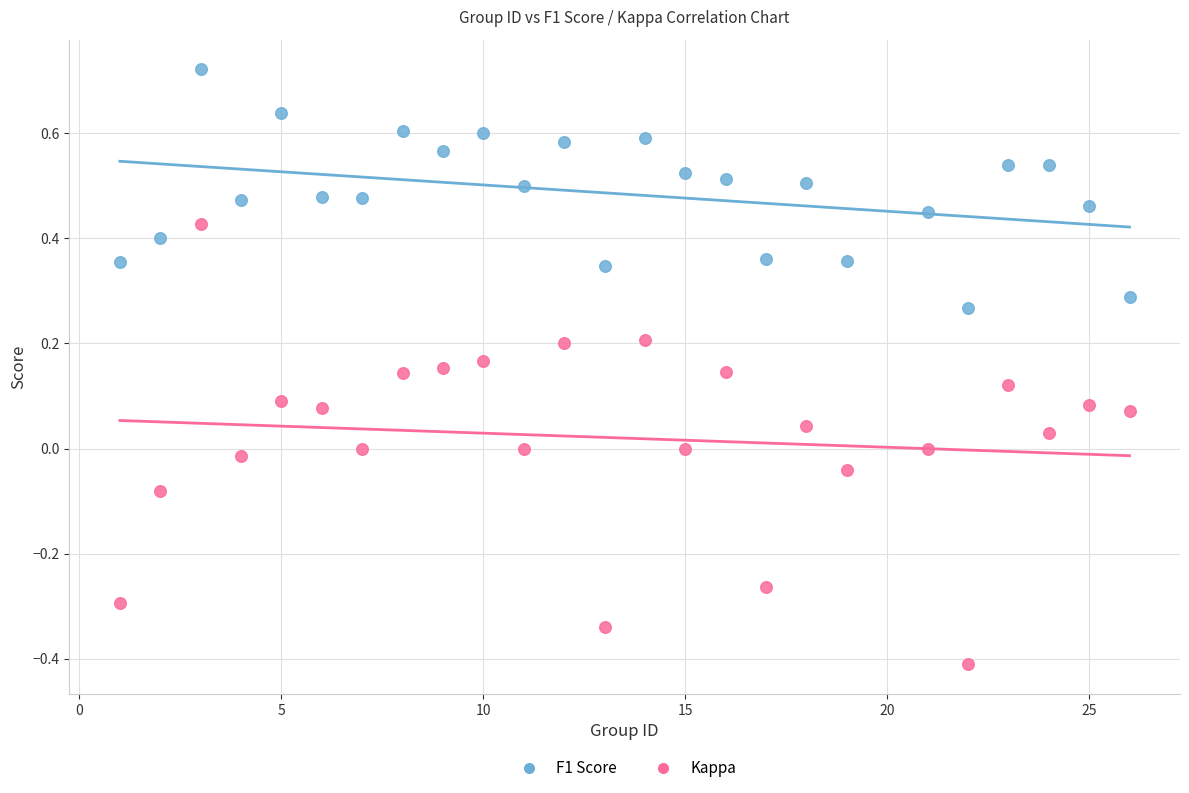

Which series contains the lowest Y value?

Kappa